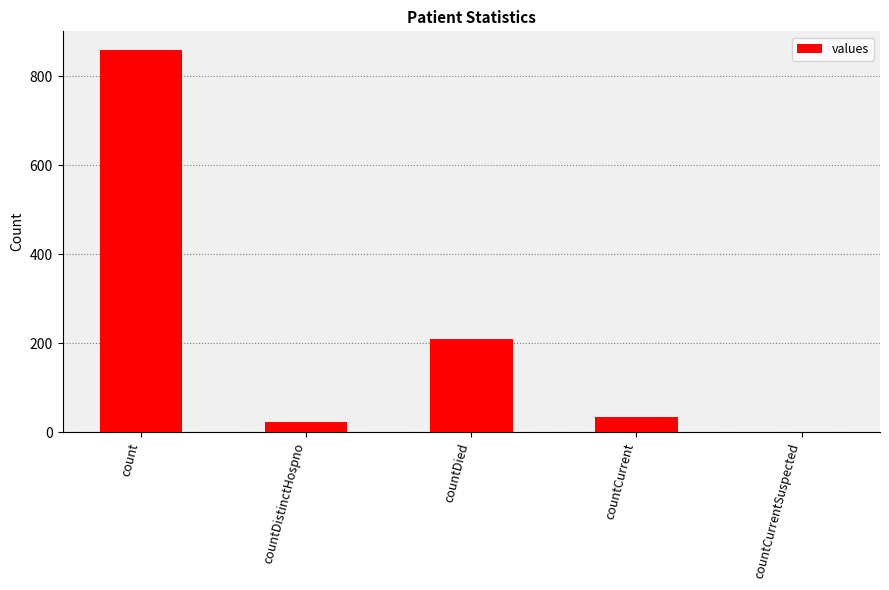

Between countDistinctHospno and count, which is larger?

count